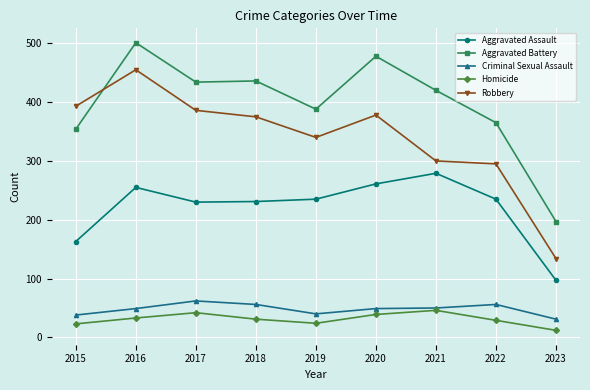

True or false: Homicide and Aggravated Assault cross at least once.

False